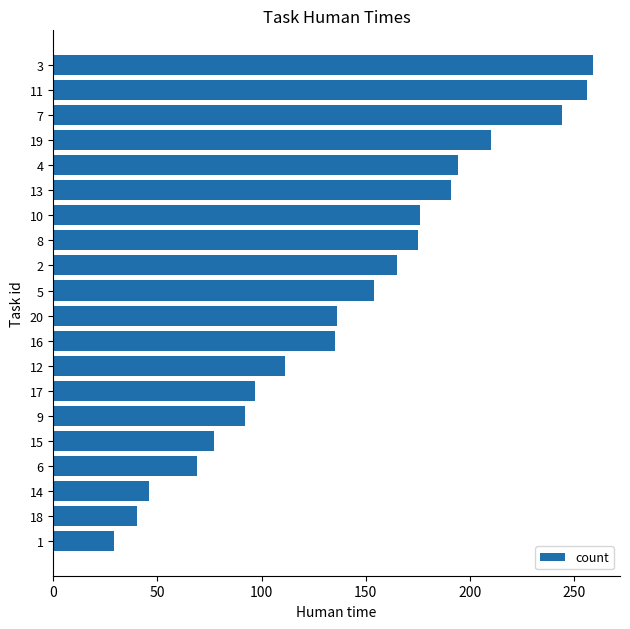

What value does the data have at 19, to the nearest 10?

210